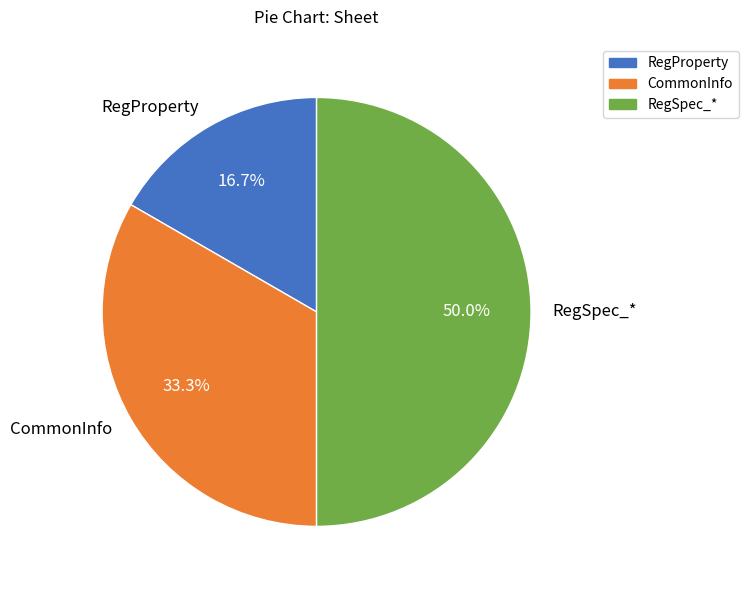

Count the number of slices in the pie.

3